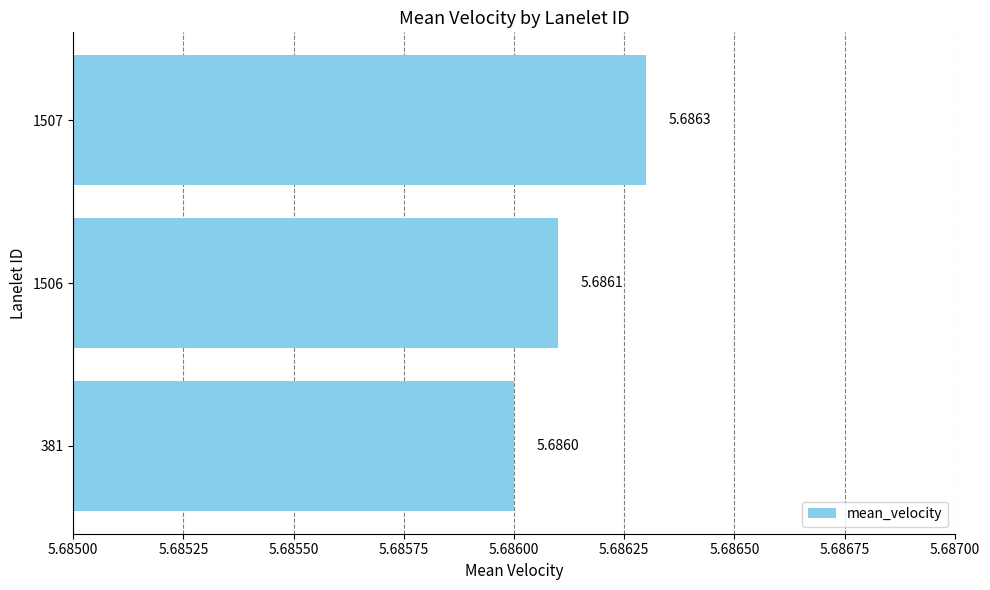

What is the sum of the values at 1507 and 381?

11.4